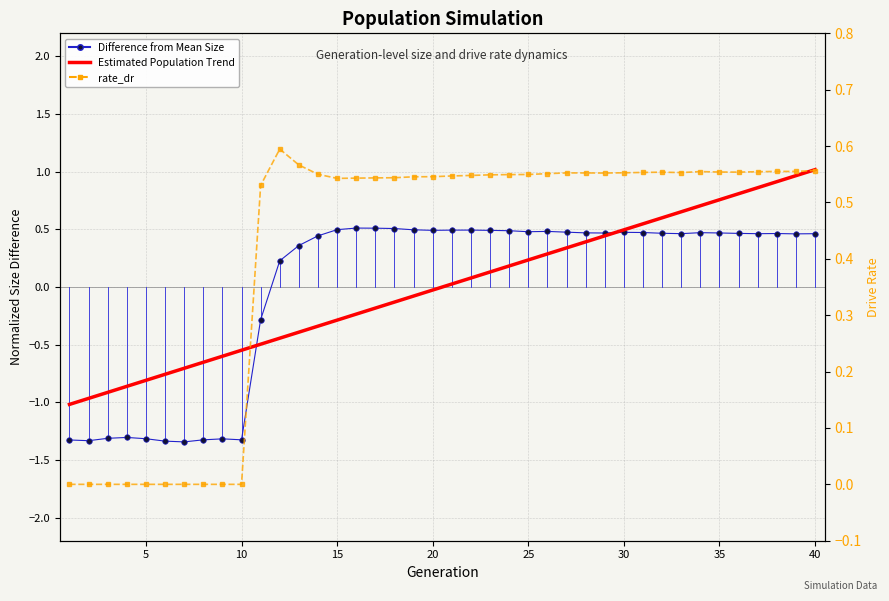

What is the value of the Estimated Population Trend point at the 24th from the left?

0.2